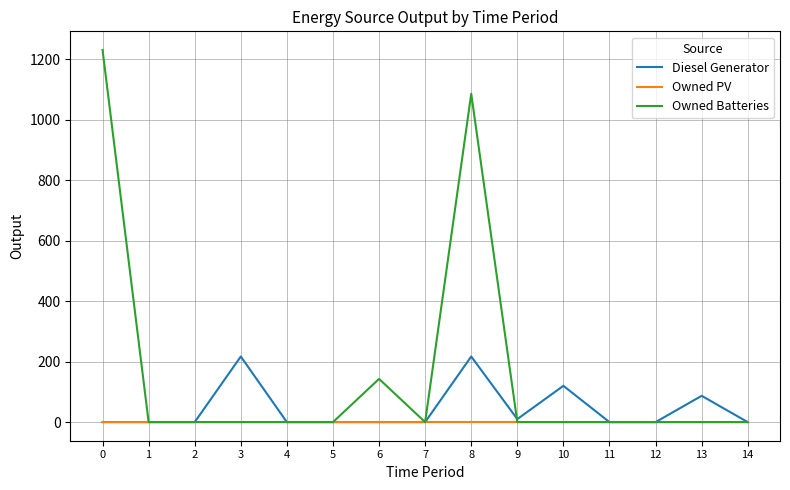

List the series in order of their peak value, lowest first.

Owned PV, Diesel Generator, Owned Batteries